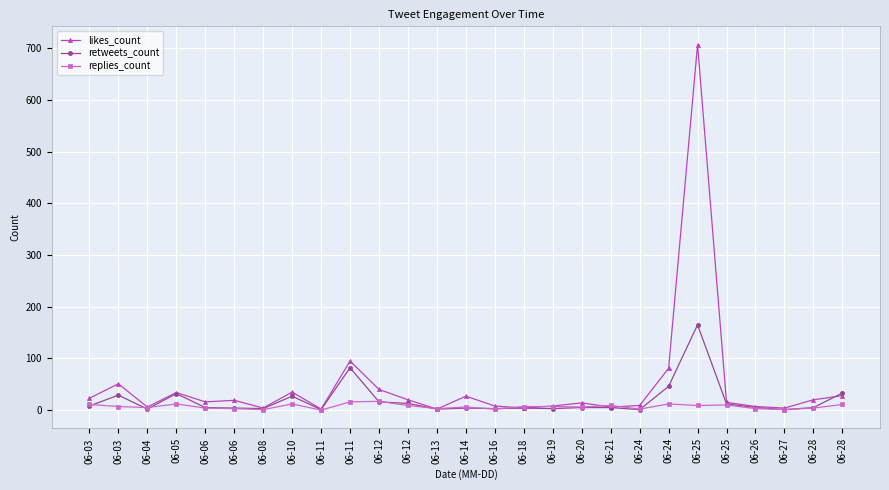

Which series has the largest range (max minus min)?

likes_count